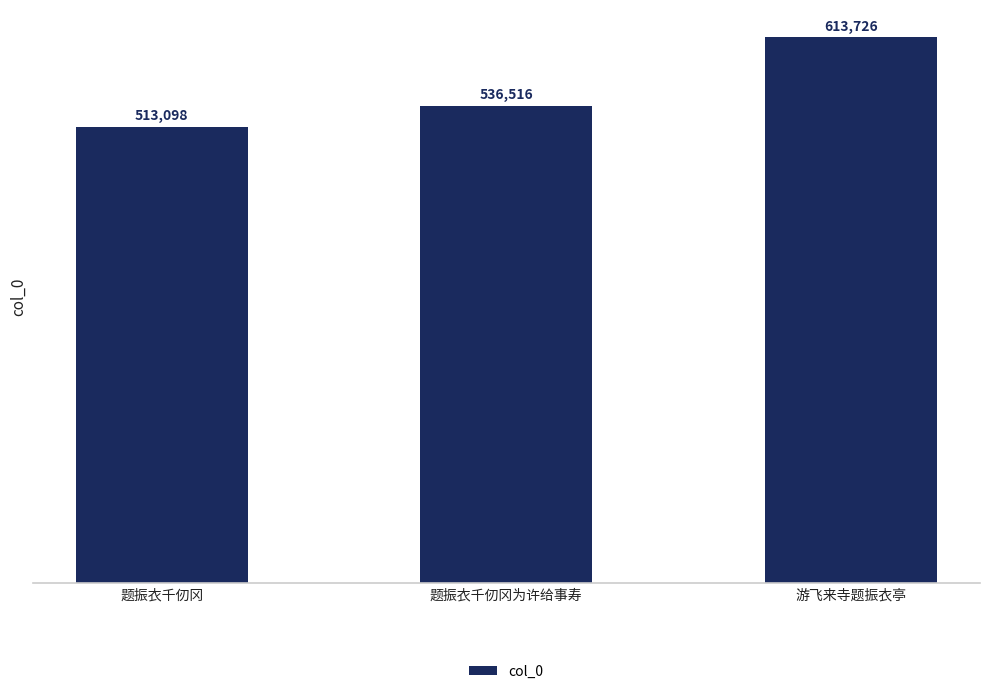

How many values are below 536516?

1